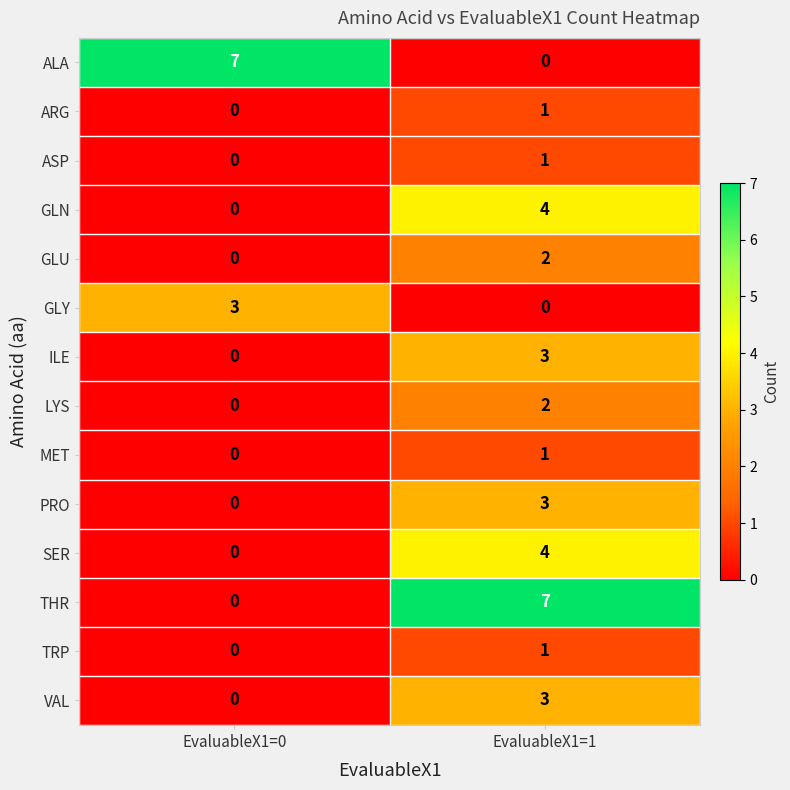

What is the difference between the highest and lowest values at EvaluableX1=1?

7